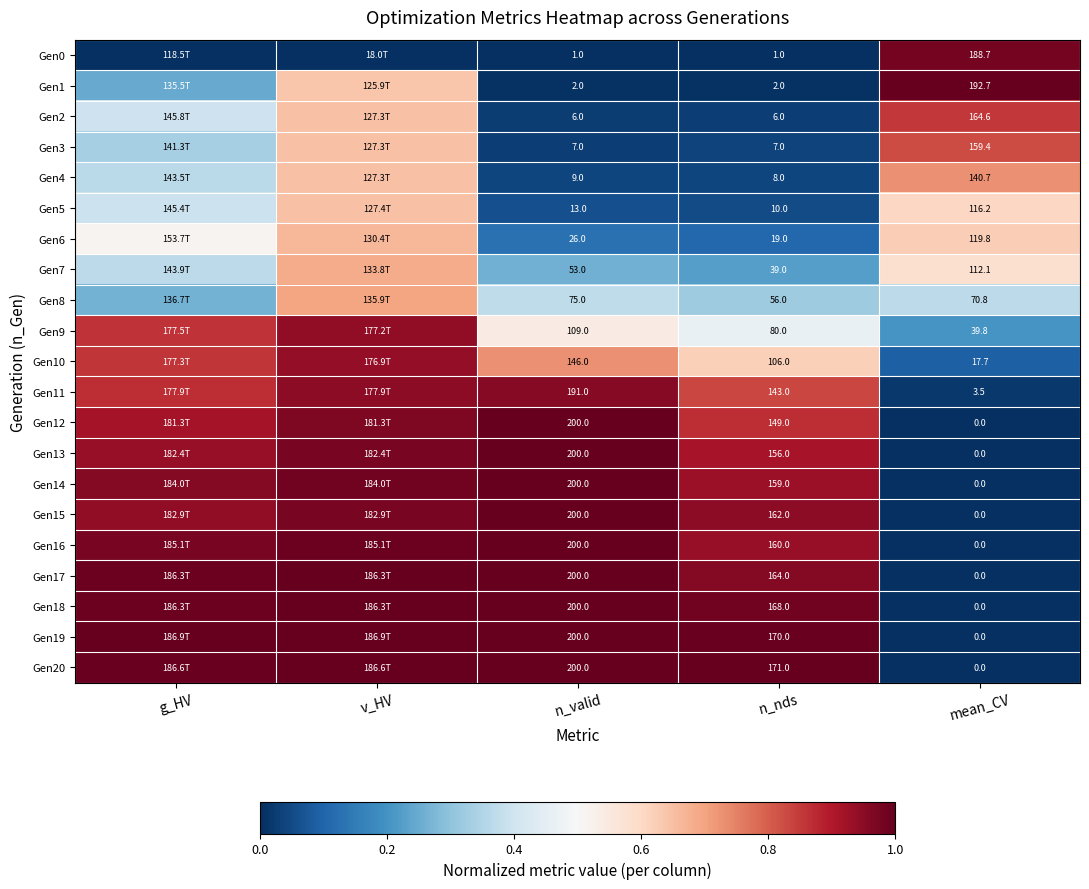

What is the greatest value displayed?

1.0